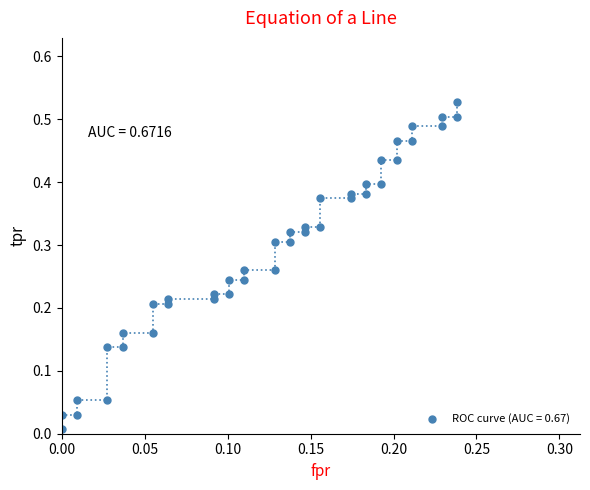

How many data points are displayed?

40